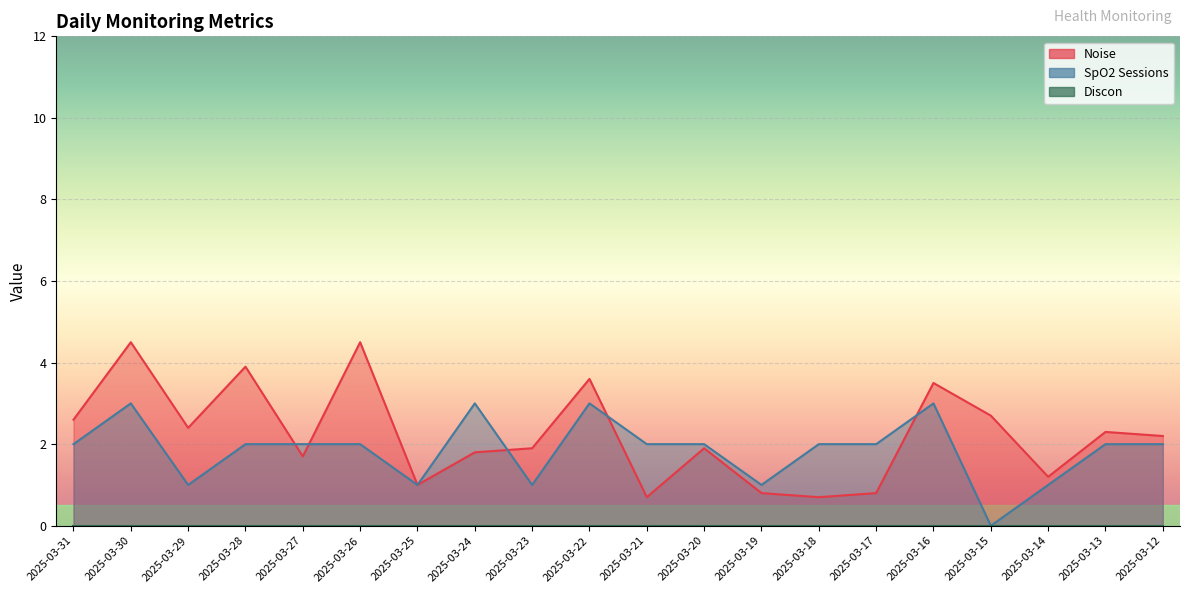

True or false: SpO2 Sessions has more than 0 points higher than both neighbors.

True